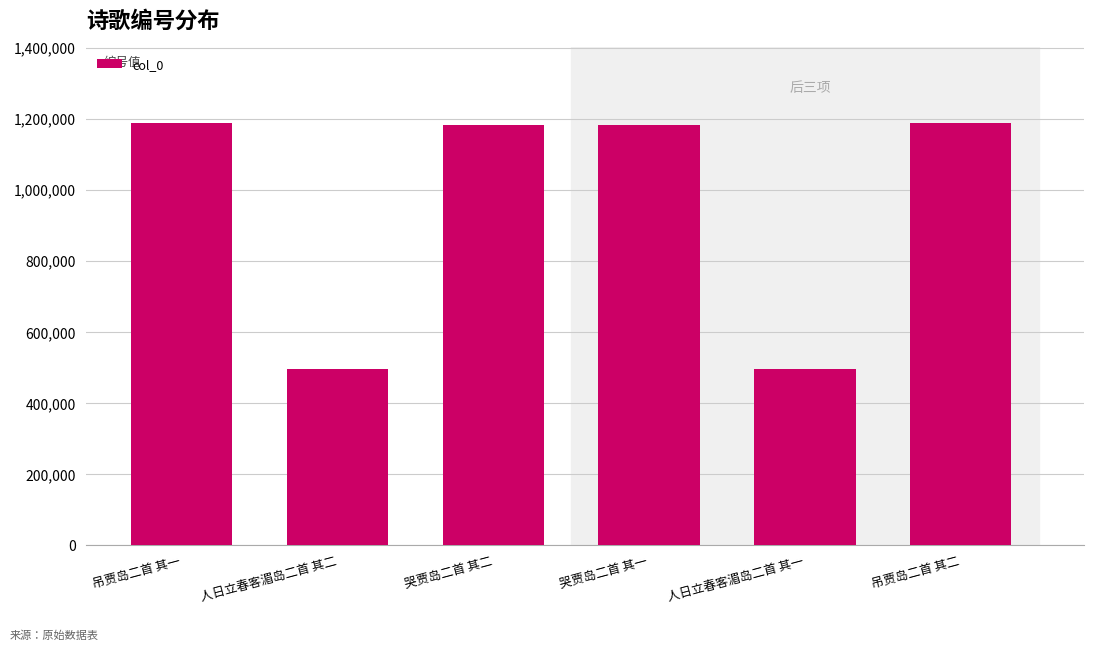

What is the ratio of the value at 哭贾岛二首 其二 to the value at 吊贾岛二首 其二?

1.0